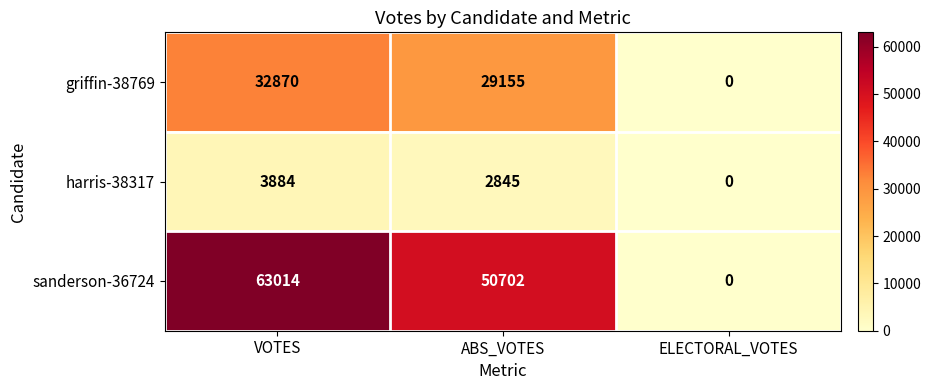

What is the total value across all series at ABS_VOTES?

82702